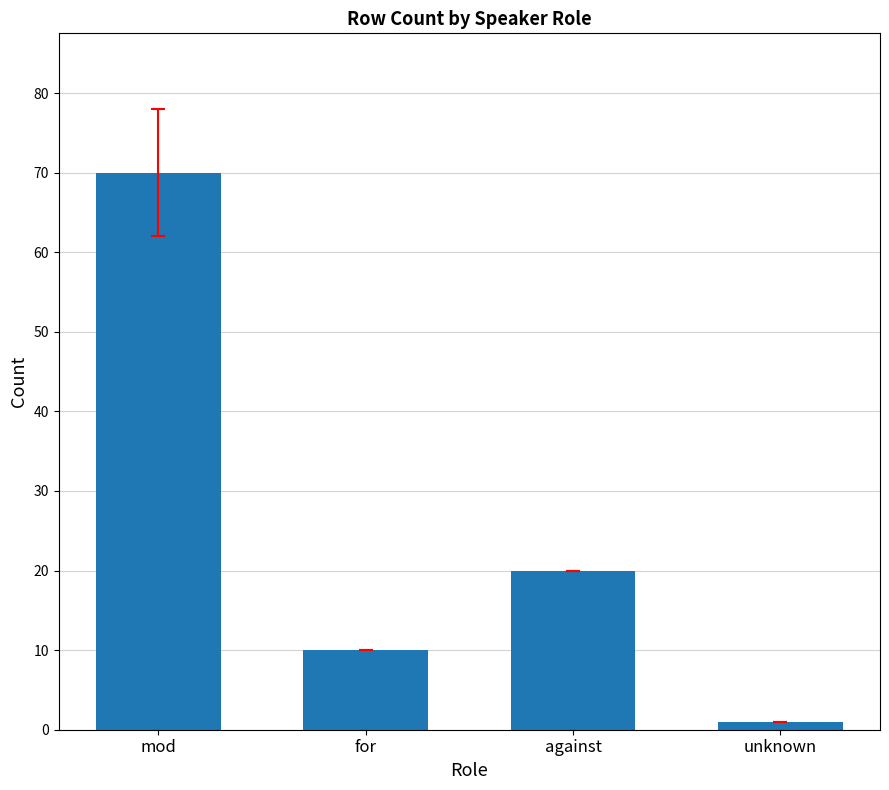

Which has a higher value, for or unknown?

for